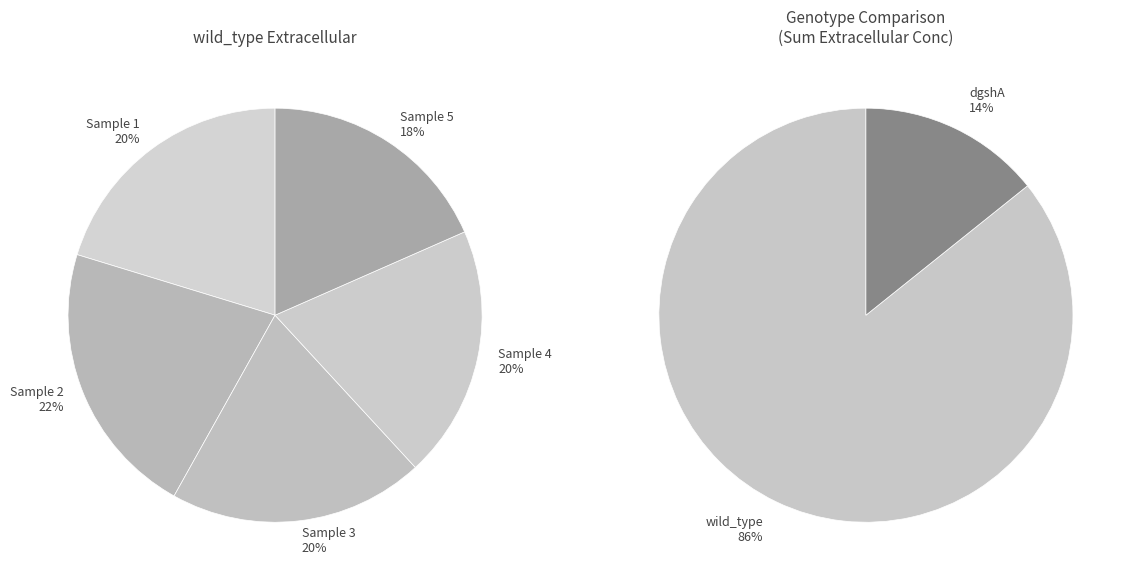

Which series has the largest range (max minus min)?

dgshA